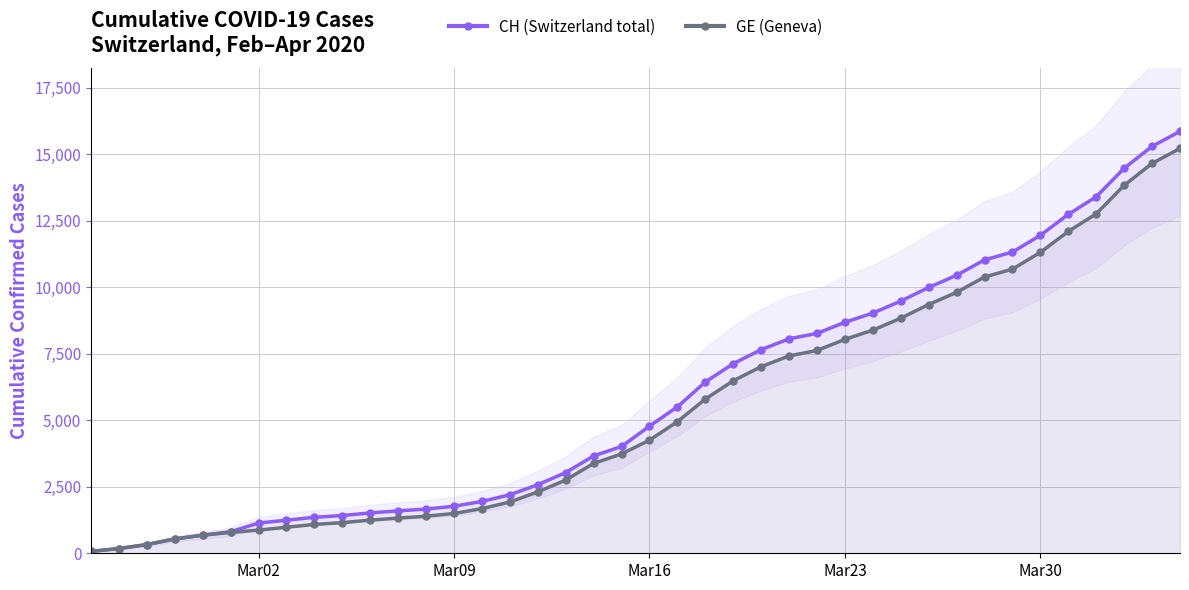

Count the number of data series in this chart.

2